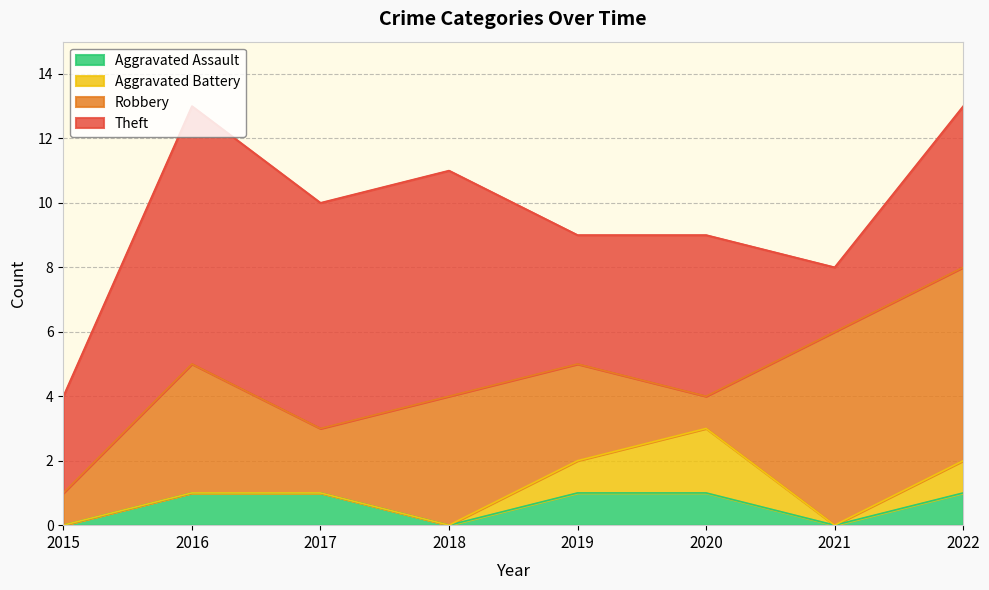

How many data points in Robbery are above 4?

2